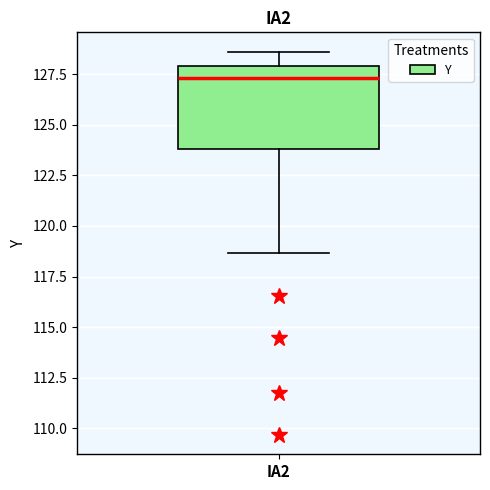

Transcribe this box plot: give where the median line is, the range the box spans, and where the two whiskers end, as read against the y-axis. The values are not printed on the chart, so give them approximately, as read against the axis.

median 127.5, box 124.0 to 128.0, whiskers 118.5 to 128.5